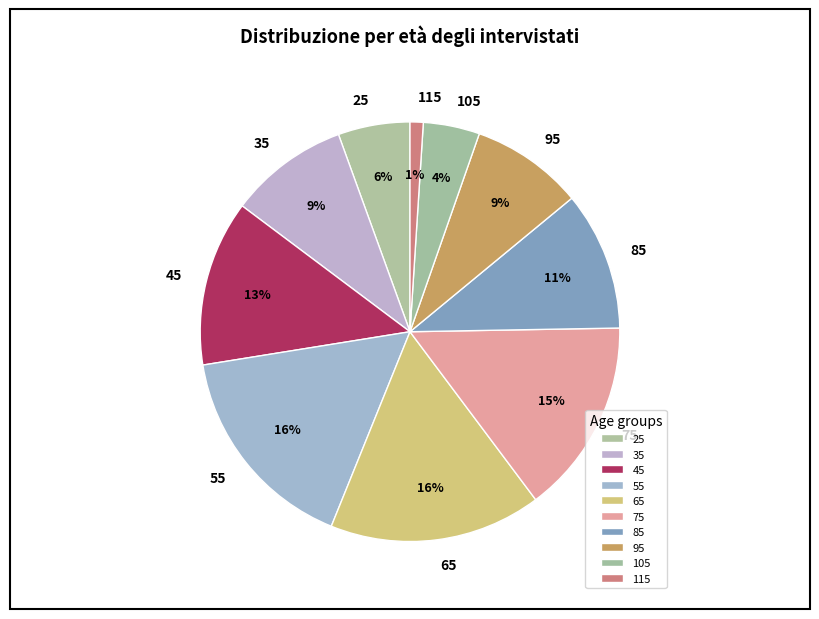

To the nearest percent, what portion does 45 represent?

13%